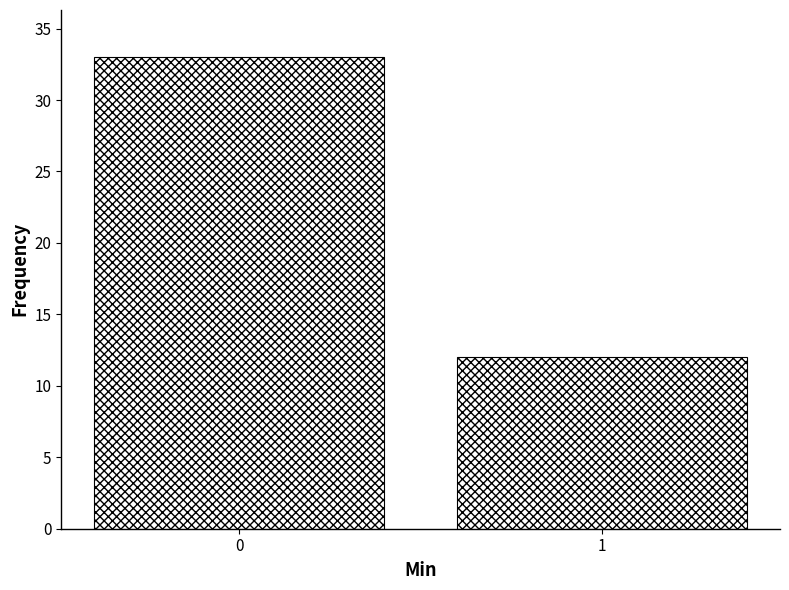

Reading left to right, what are all the values shown in this chart?

33	12